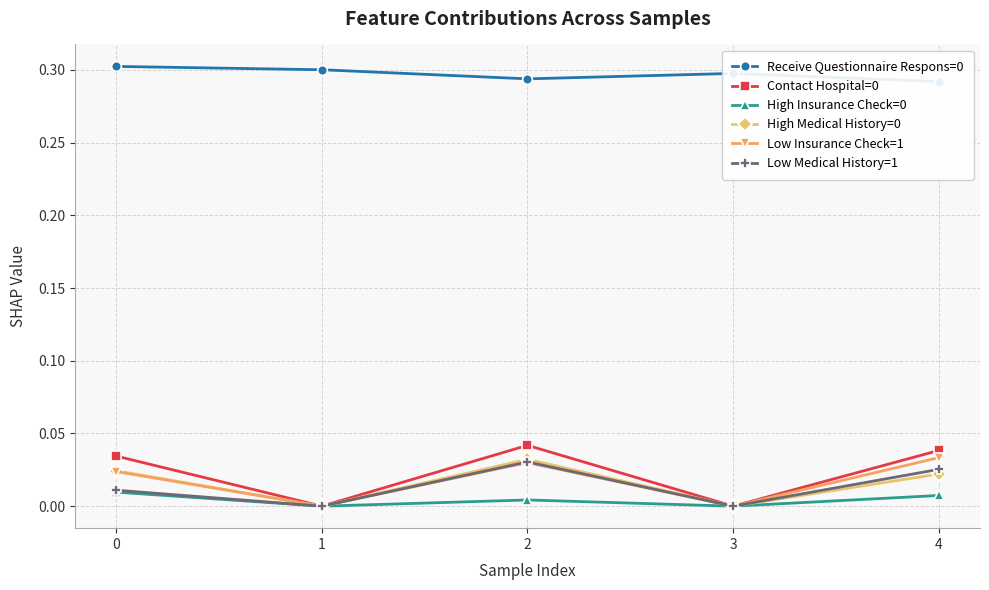

True or false: Low Insurance Check=1 has a value of 0.0 at 4.

False